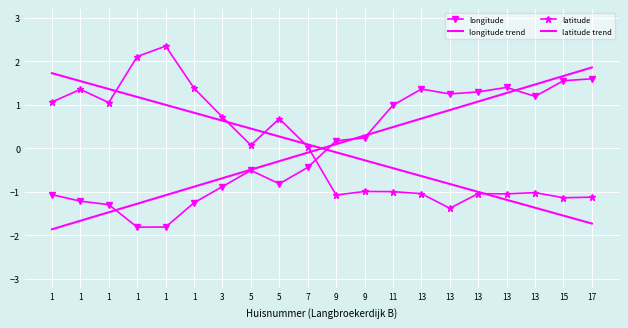

What is the minimum value shown in the chart?

-1.9